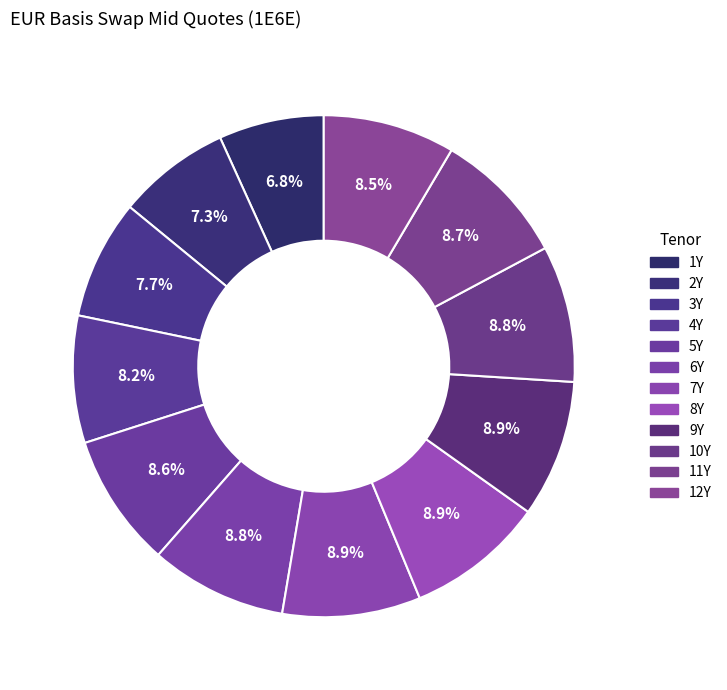

Approximately how many times larger is the value at 1Y compared to 3Y?

0.9